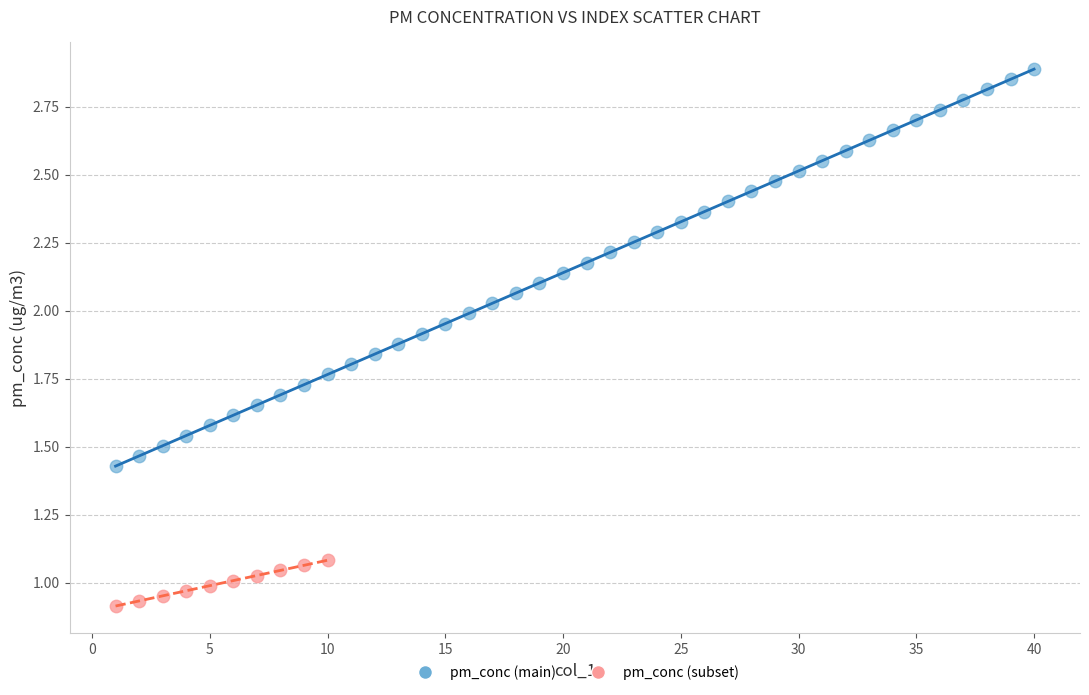

Which series contains the highest Y value?

pm_conc (main)